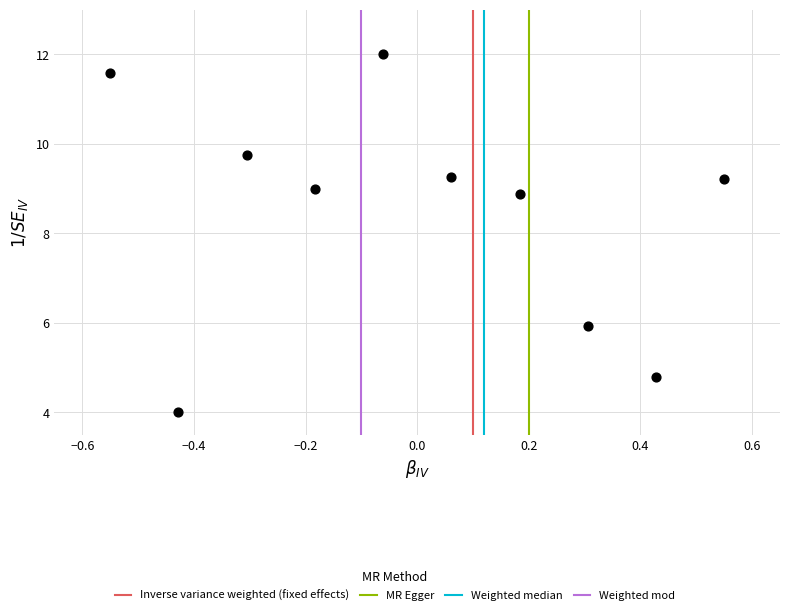

What is the range of Y values (max minus min)?

8.0